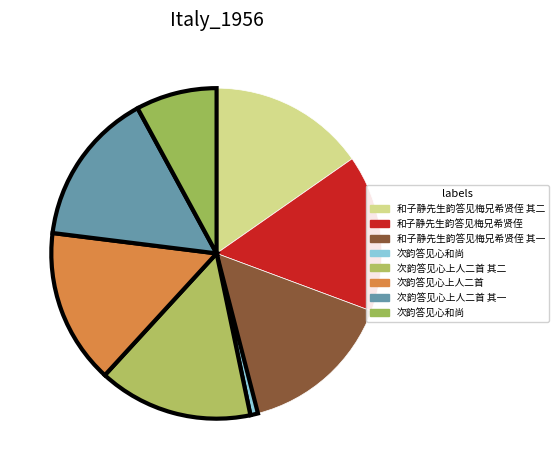

Which category has the biggest portion of the pie?

和子静先生韵答见梅兄希贤侄